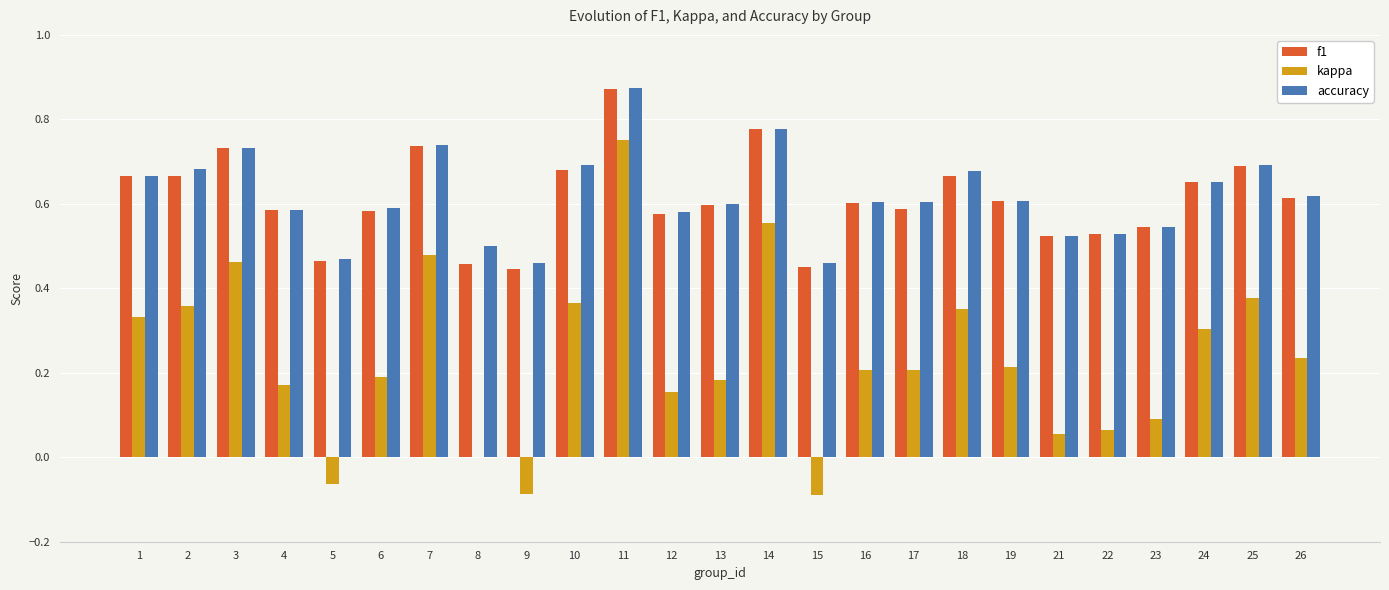

Between 13 and 23, which series saw the biggest shift?

kappa